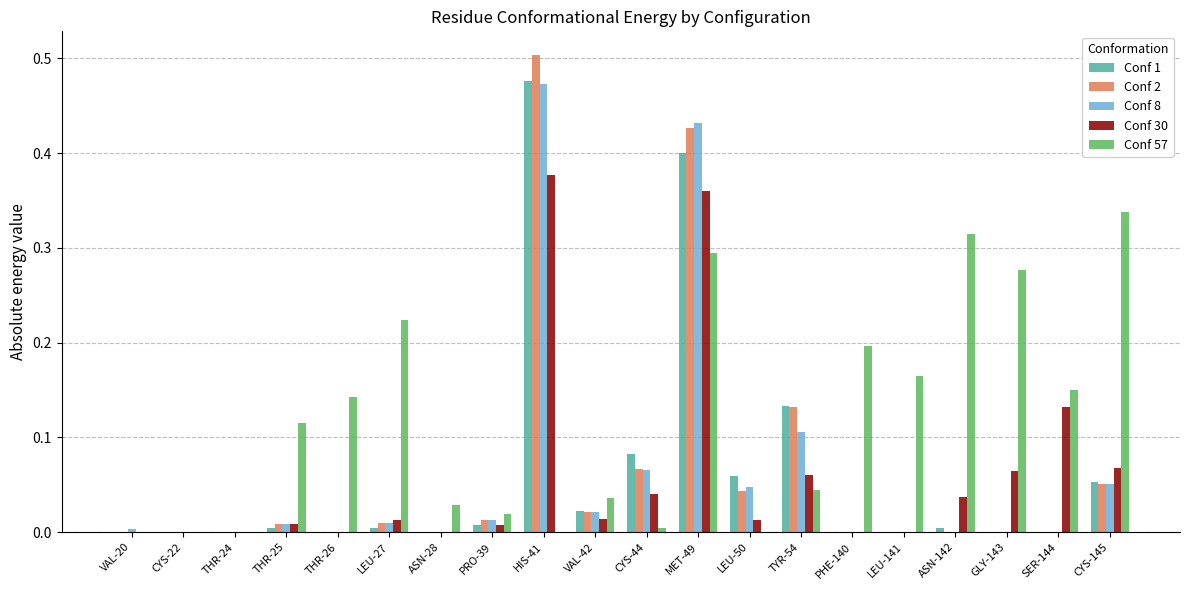

Which label corresponds to the largest value in the chart?

HIS-41